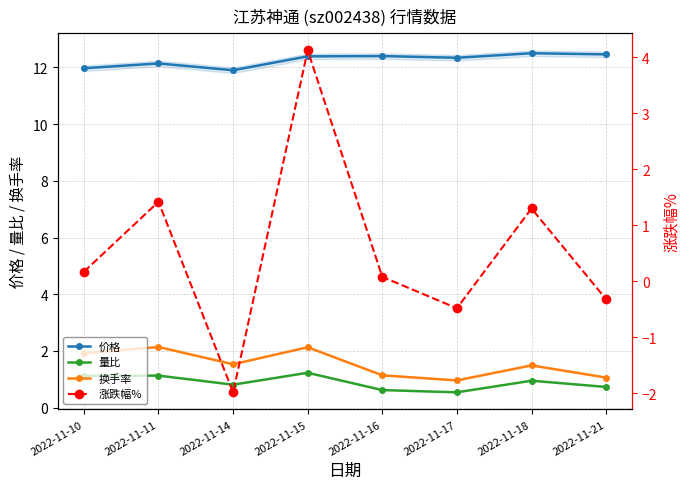

Which has a higher value, 2022-11-11 or 2022-11-16?

2022-11-16